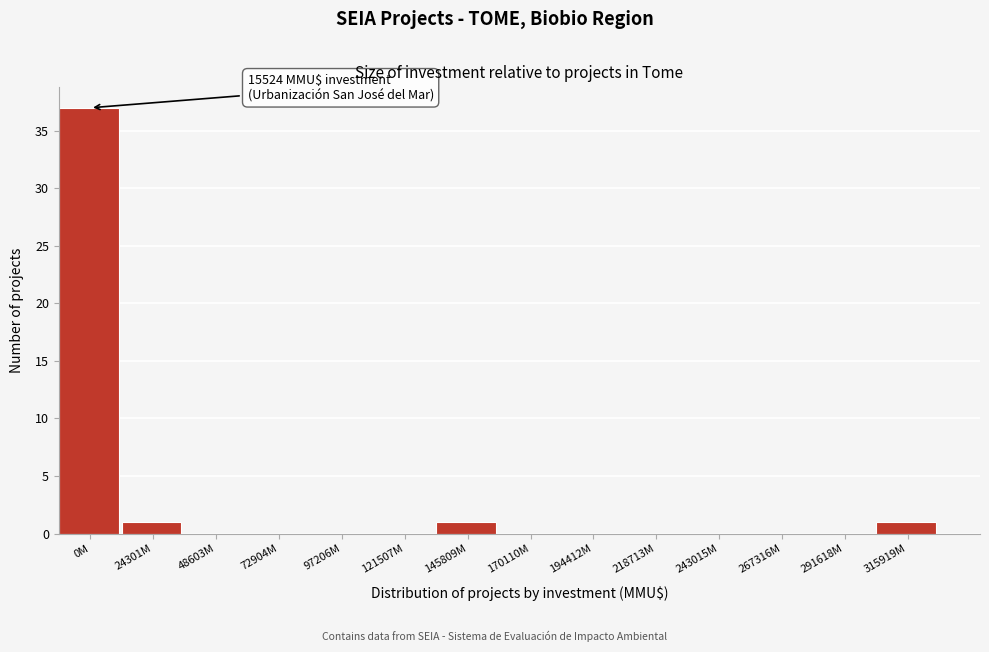

Reading left to right, what are all the values shown in this chart?

0M=37	24301M=1	48603M=0	72904M=0	97206M=0	121507M=0	145809M=1	170110M=0	194412M=0	218713M=0	243015M=0	267316M=0	291618M=0	315919M=1